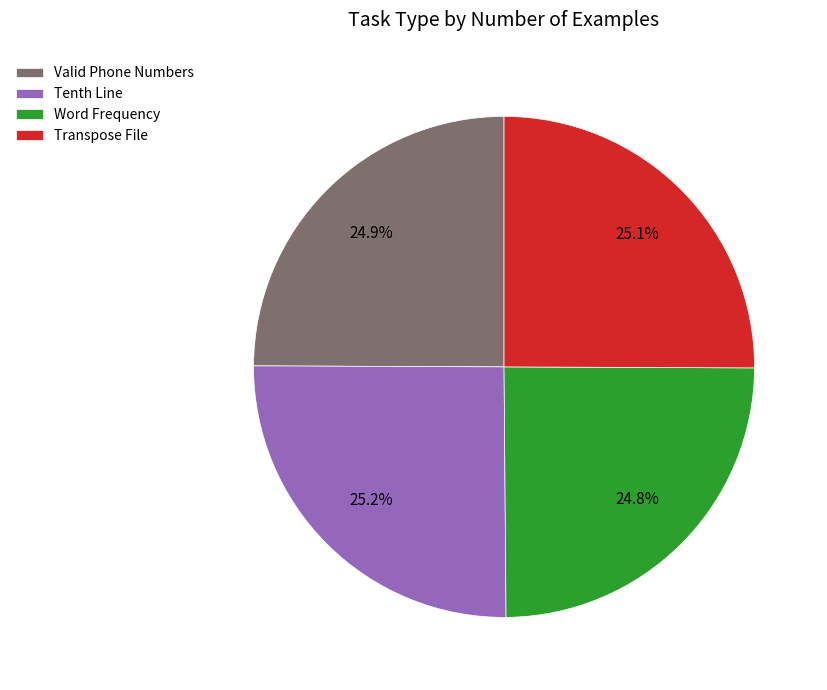

The Transpose File slice represents 37% of the pie. True or false?

False